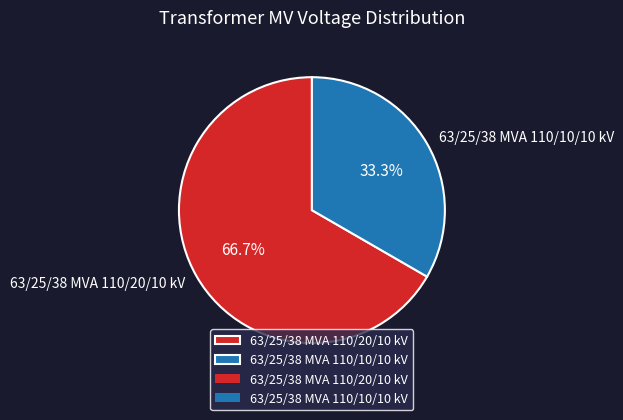

Which slice is the smallest?

63/25/38 MVA 110/10/10 kV